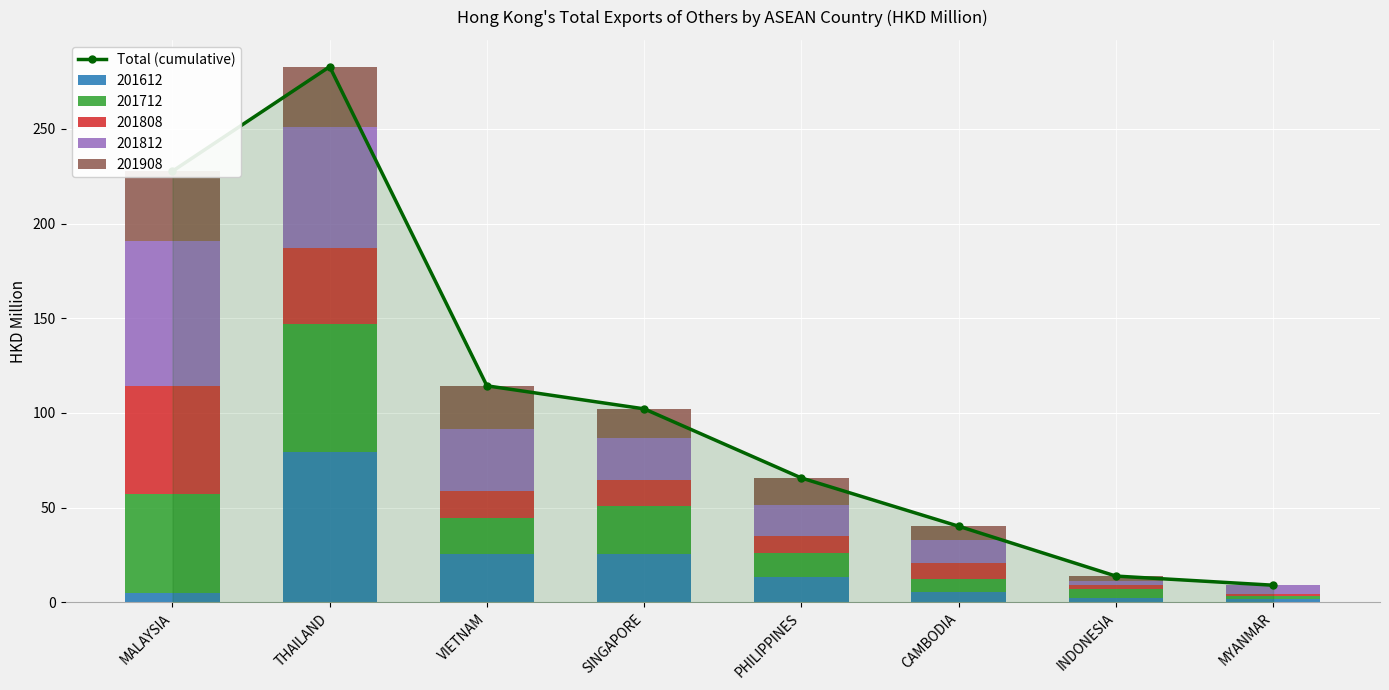

Count the number of categories in the chart.

8